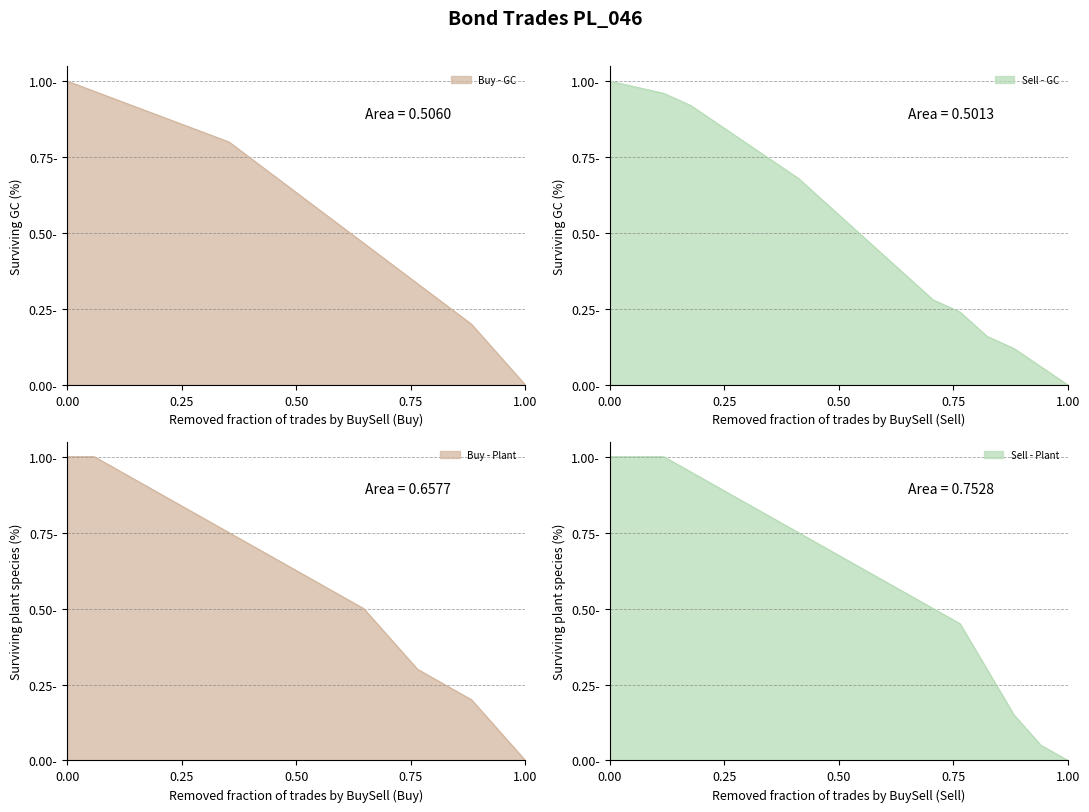

True or false: Buy has more than 2 interior local peaks.

False